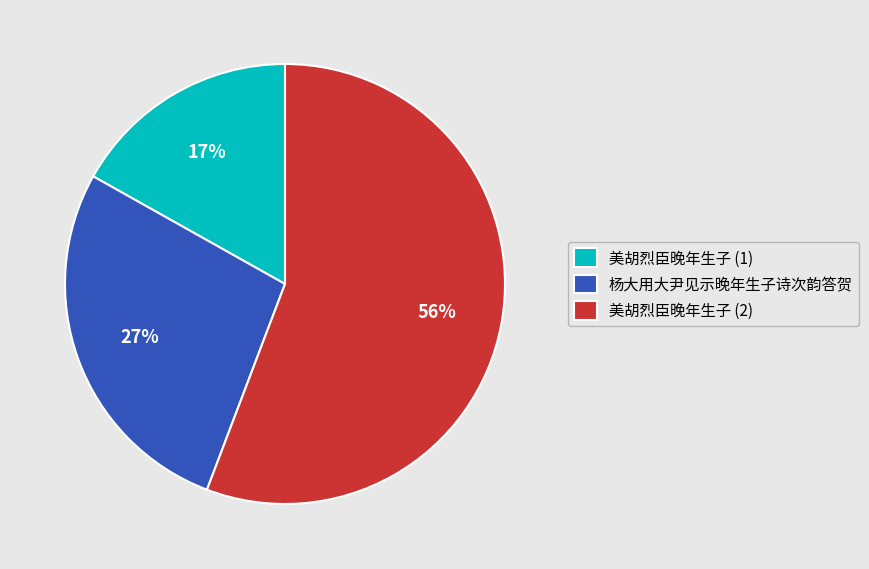

What is the smallest slice in the pie chart?

美胡烈臣晚年生子 (1)